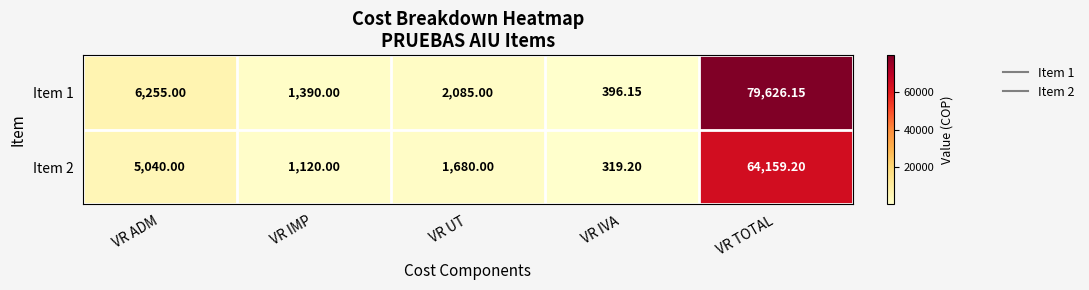

Which category has the lowest value in the Item 2 series?

VR IVA